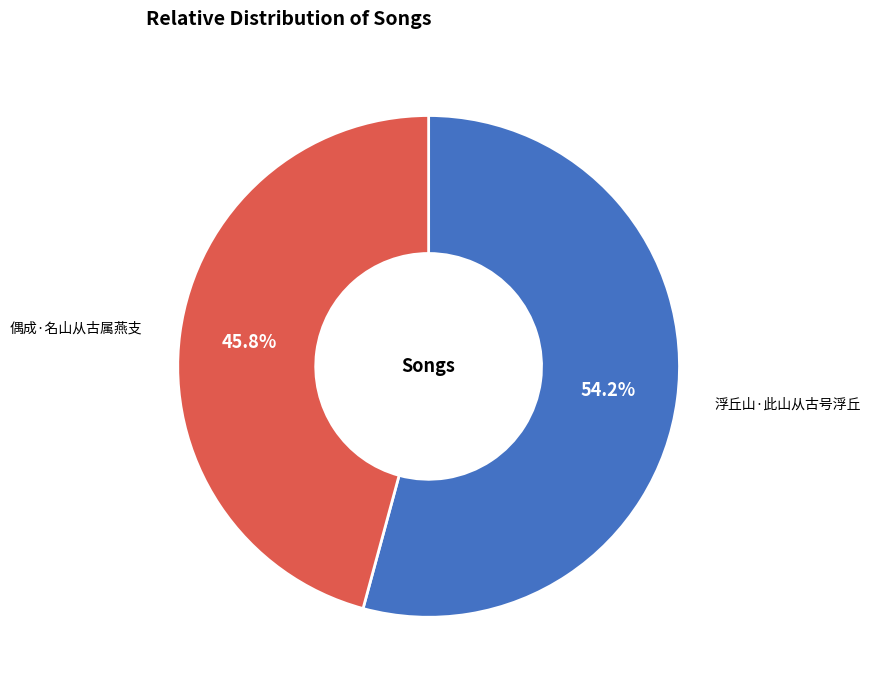

To the nearest percent, what is the difference between the 偶成·名山从古属燕支 and 浮丘山·此山从古号浮丘 slice percentages?

8%